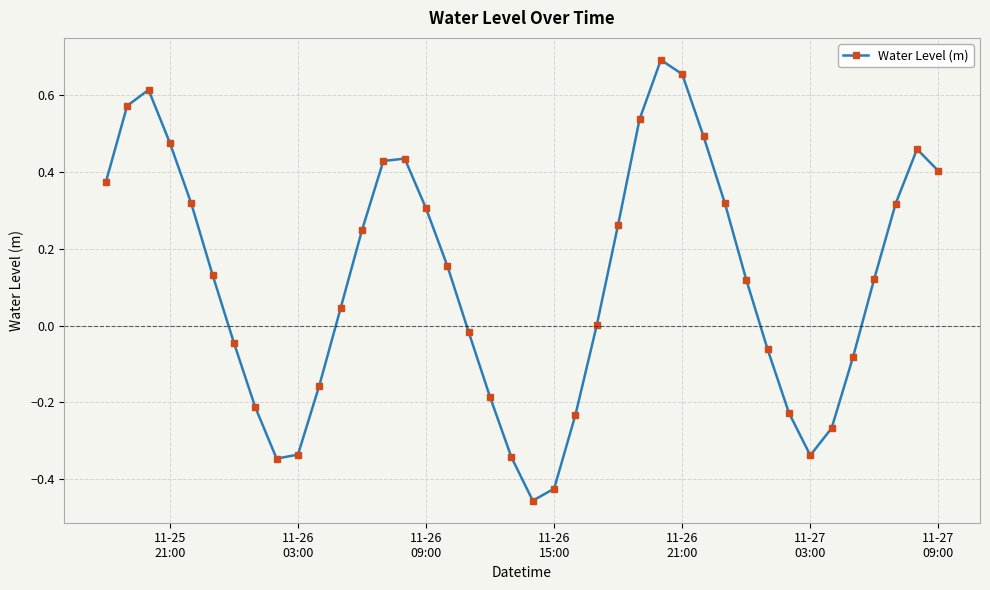

Count the number of data series in this chart.

1